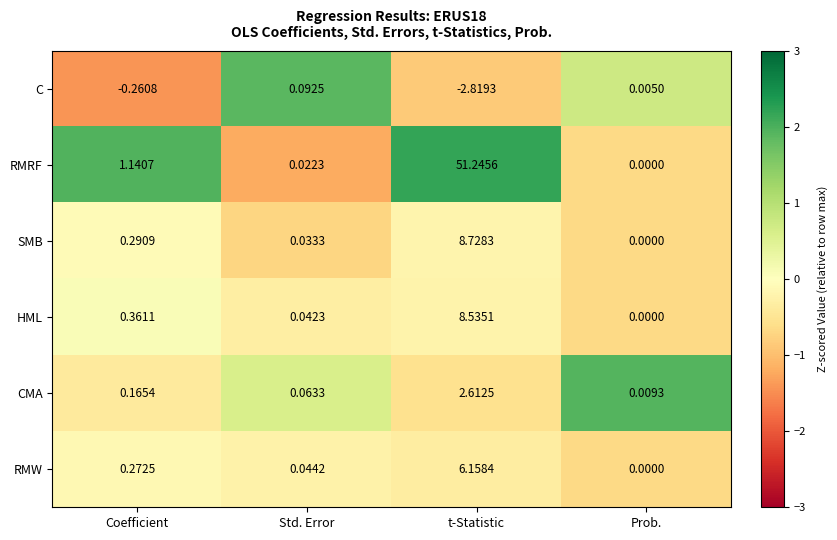

Where is SMB nearest to the value 4?

Coefficient